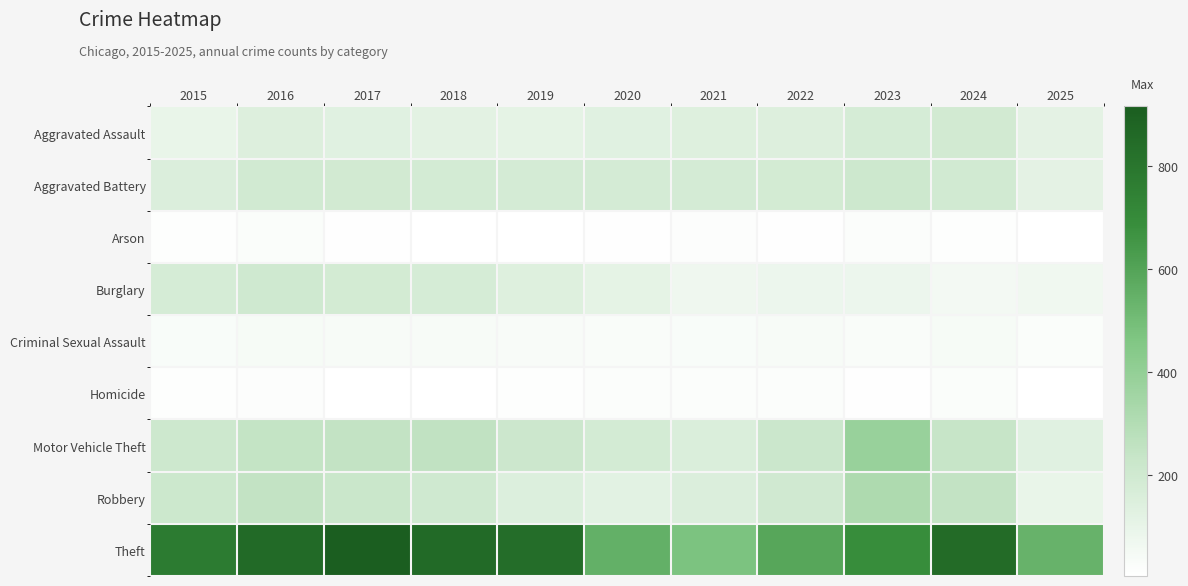

At 2023, list the series in order from smallest to largest.

Homicide, Arson, Criminal Sexual Assault, Burglary, Aggravated Assault, Aggravated Battery, Robbery, Motor Vehicle Theft, Theft